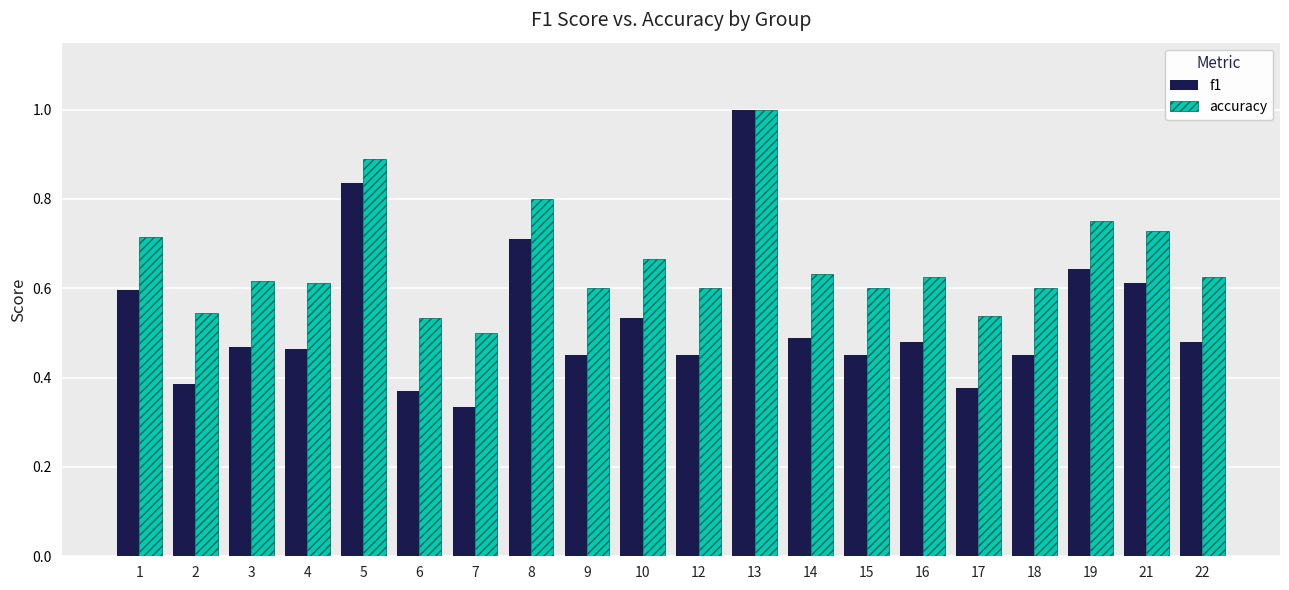

How many bars are there in each group?

2